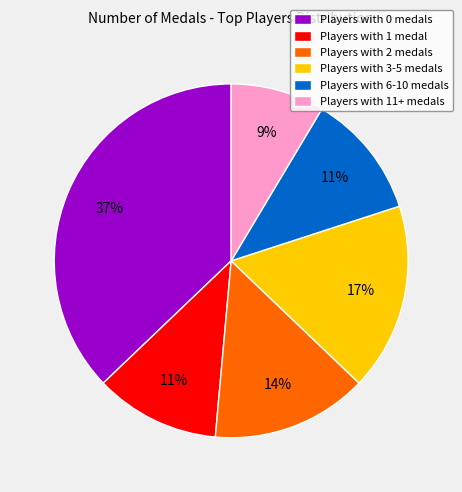

Which category has the biggest portion of the pie?

Players with 0 medals